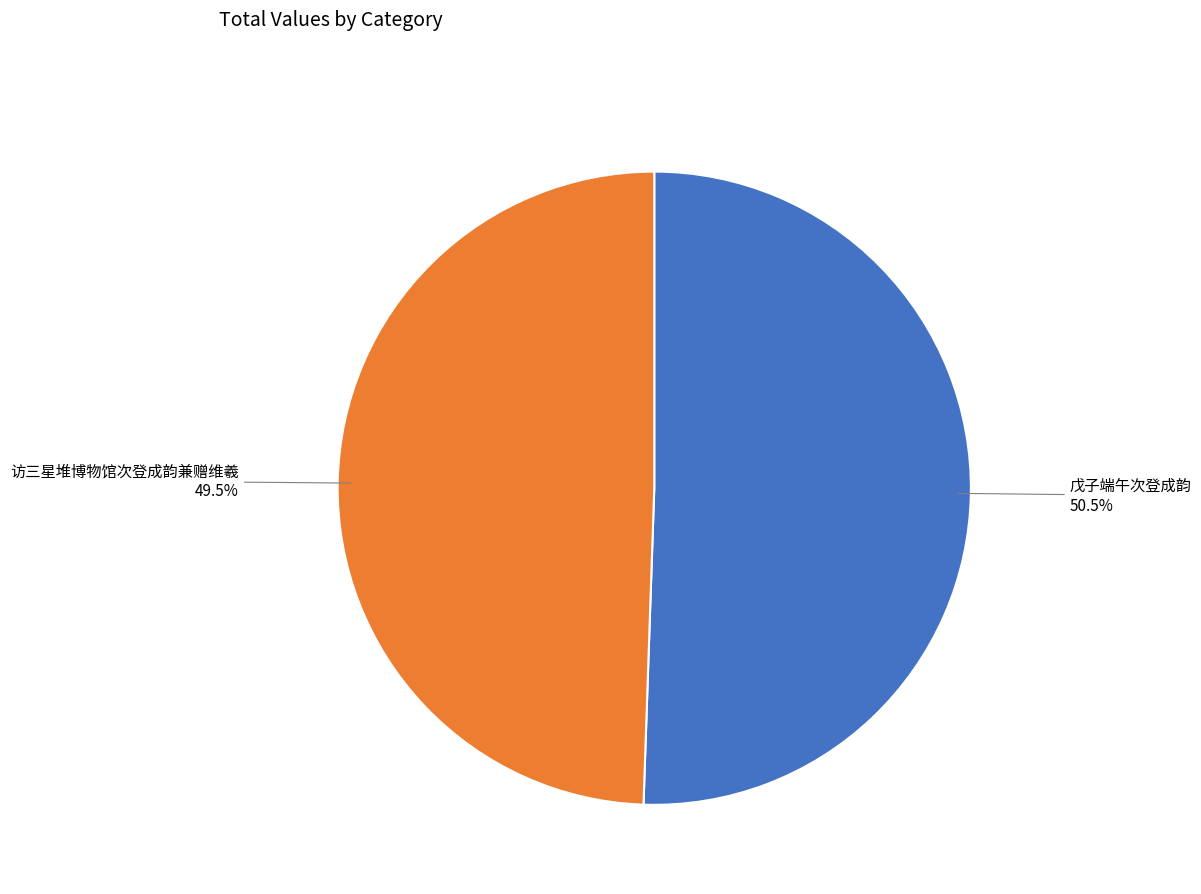

Does any single category account for the majority?

Yes